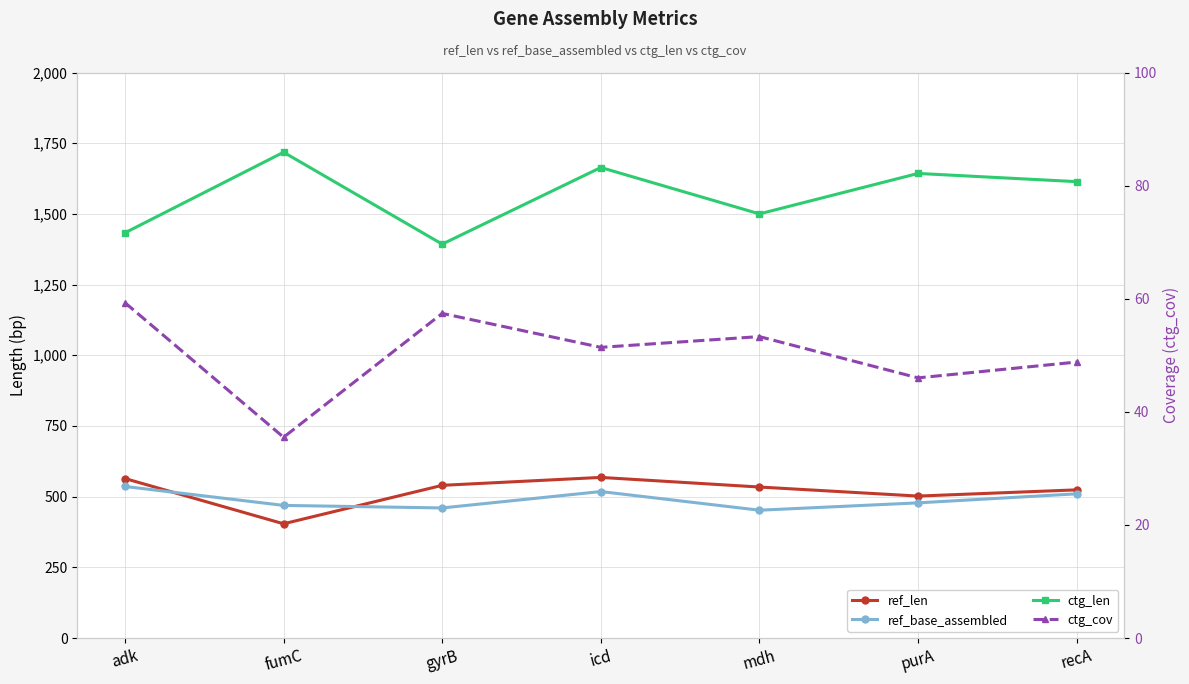

Does the chart have visible grid lines?

Yes